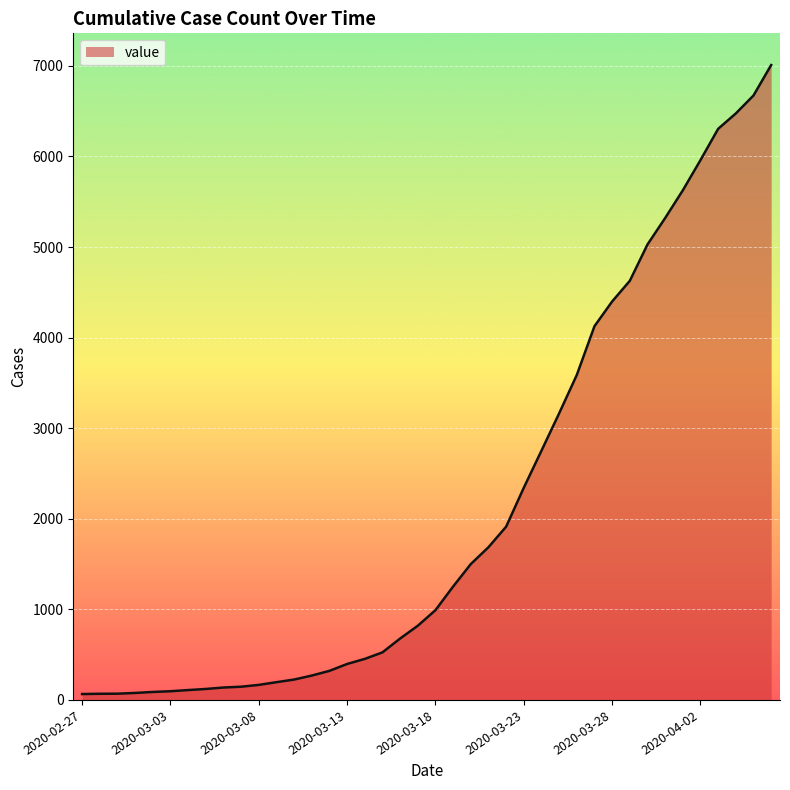

What is the difference between the maximum and minimum values?

6944